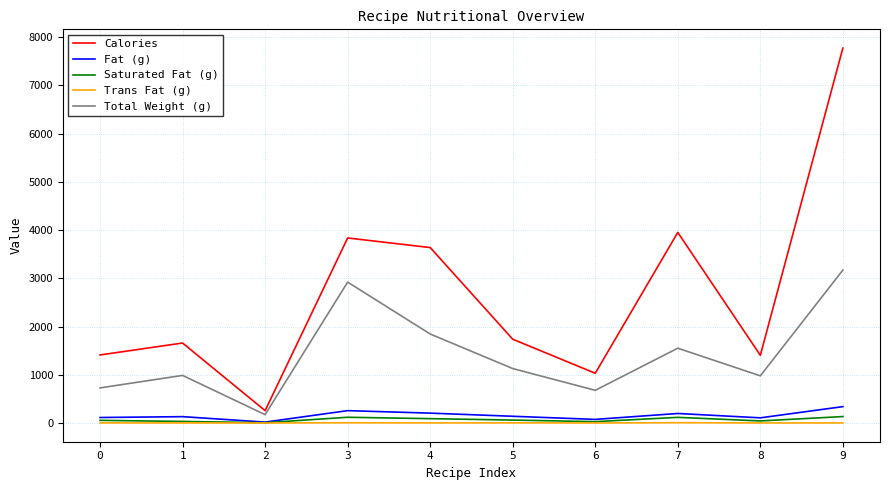

In Calories, how many points are higher than both neighbors (excluding endpoints)?

3